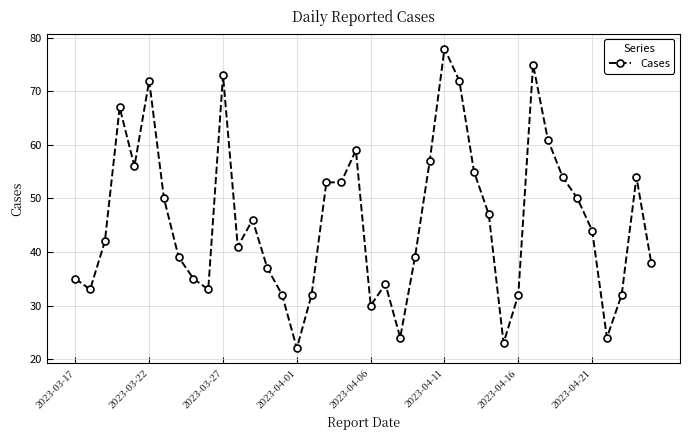

What is the greatest value displayed?

78